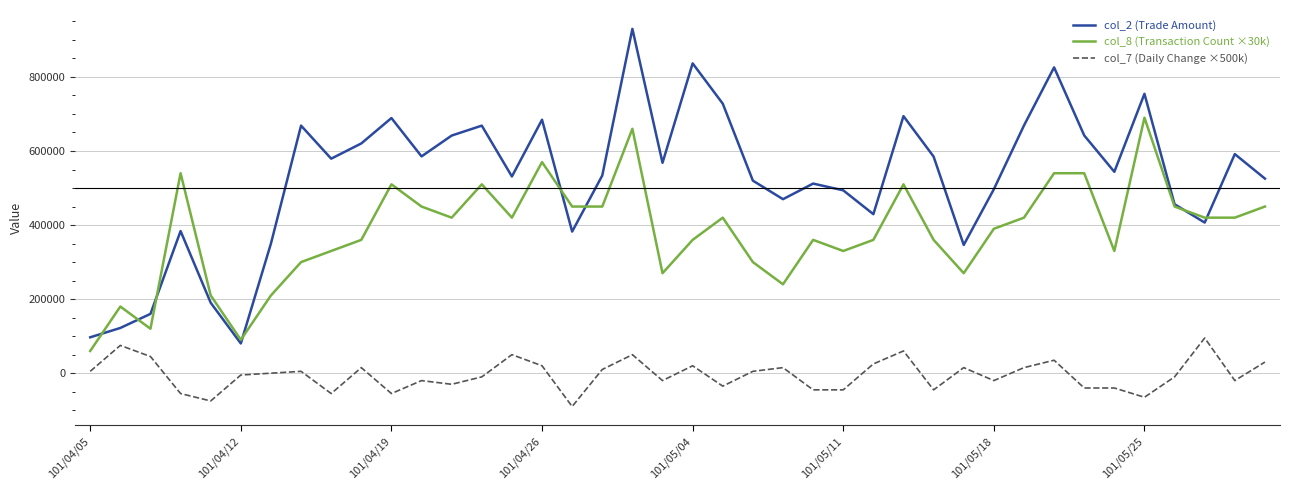

Which series has the widest spread of values?

col_2 (Trade Amount)